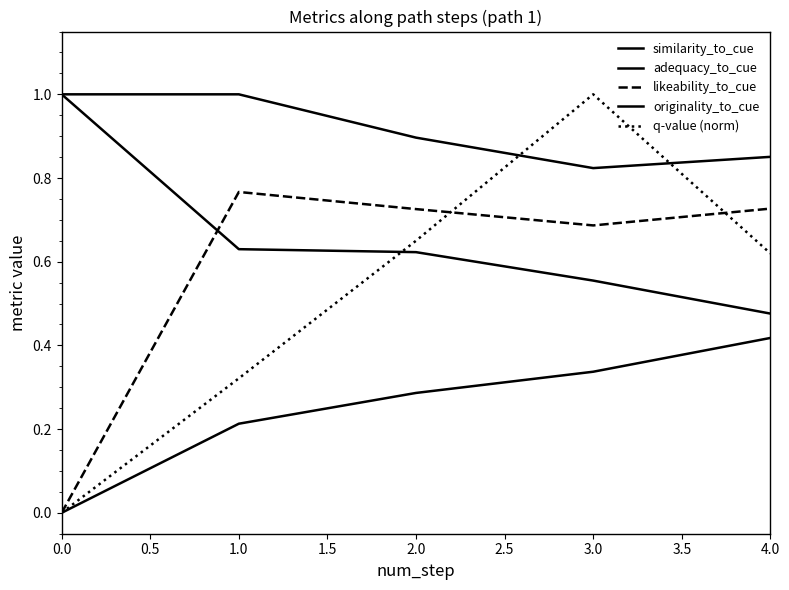

How many lines are shown in the chart?

5